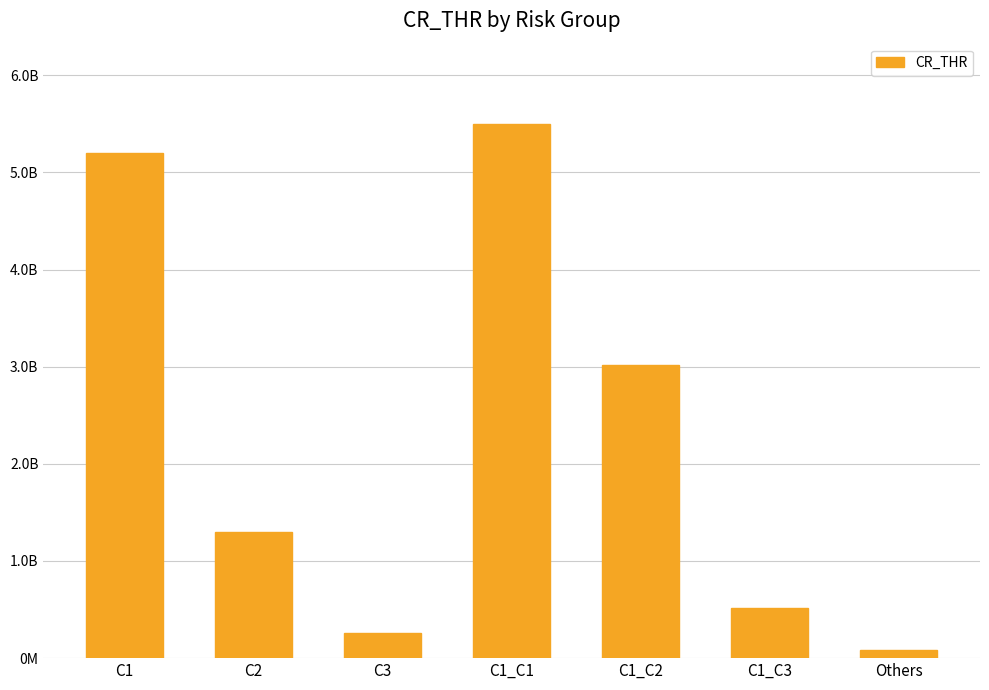

Does the chart contain any negative values?

No